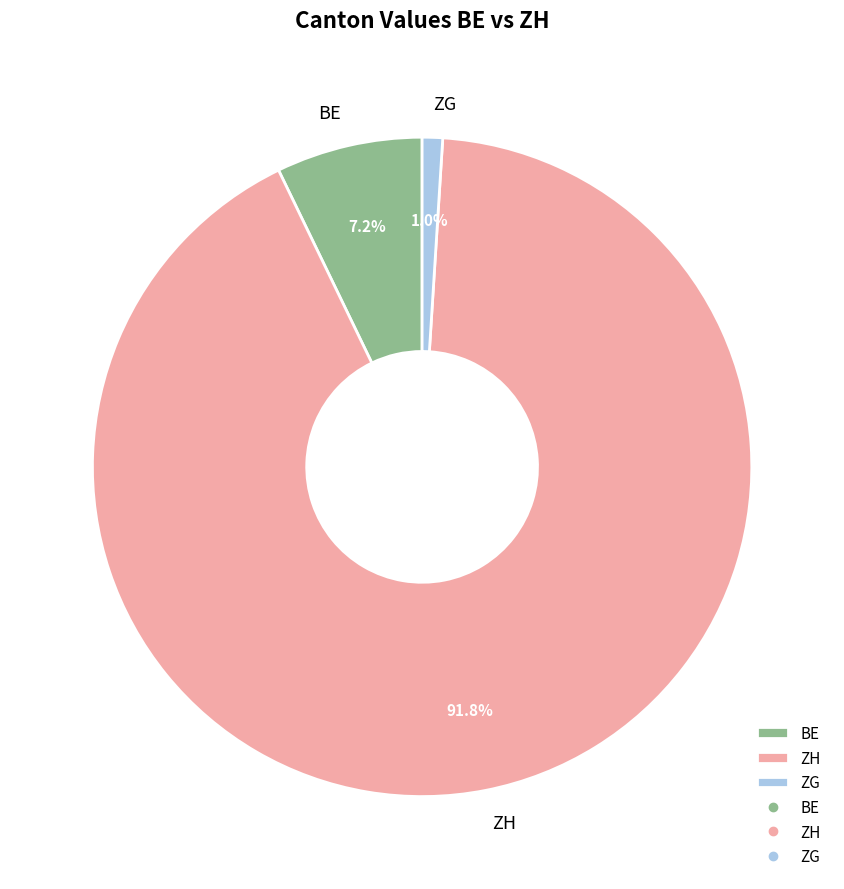

What percentage do ZH and BE together represent?

99.0%